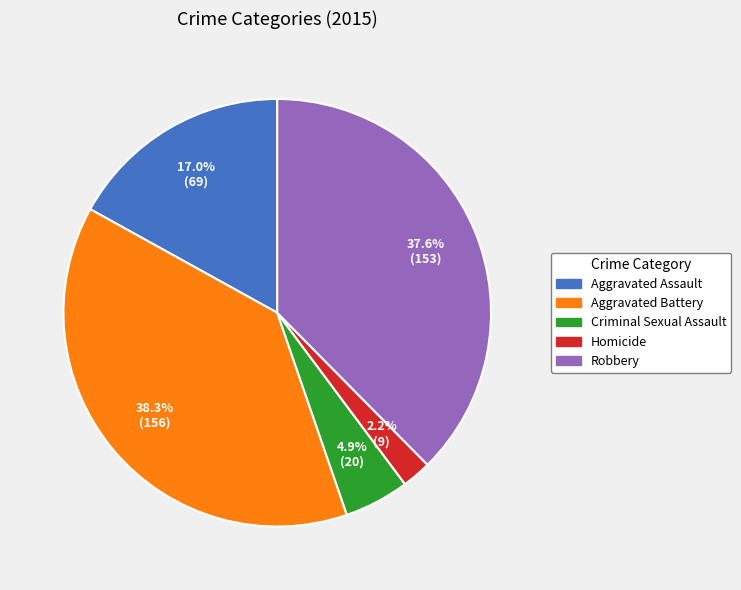

What percentage is the Aggravated Battery slice, to the nearest percent?

38%